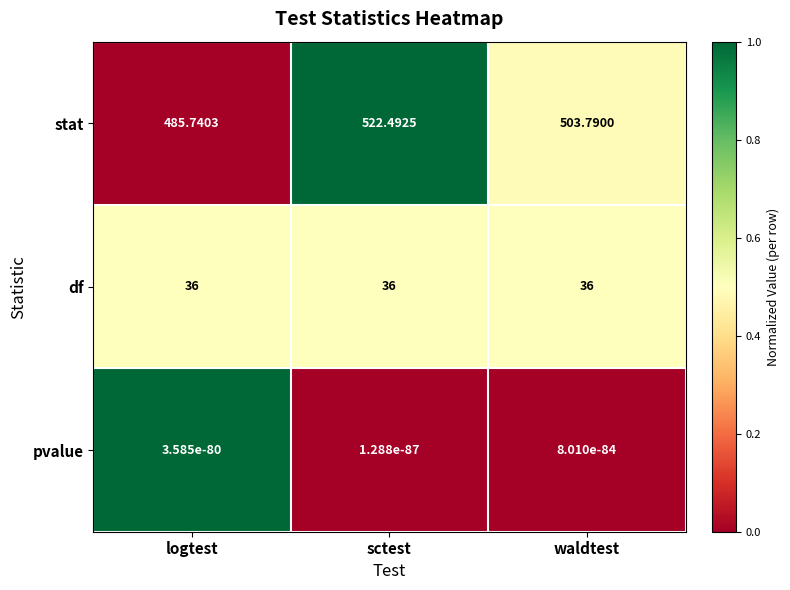

Which series has the largest total across all categories?

stat